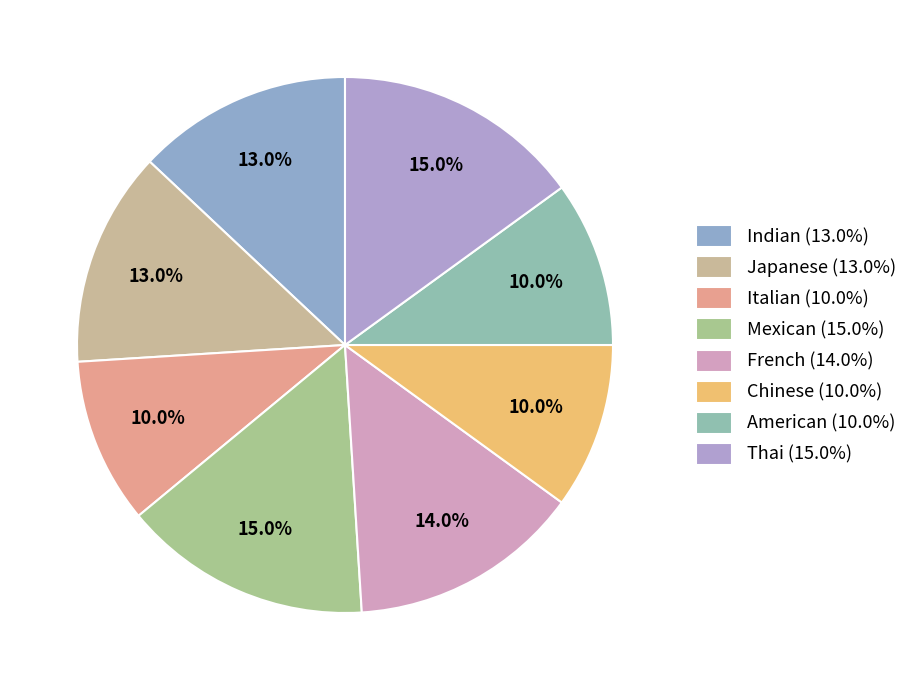

To the nearest percent, what is the difference between the Italian and French slice percentages?

4%